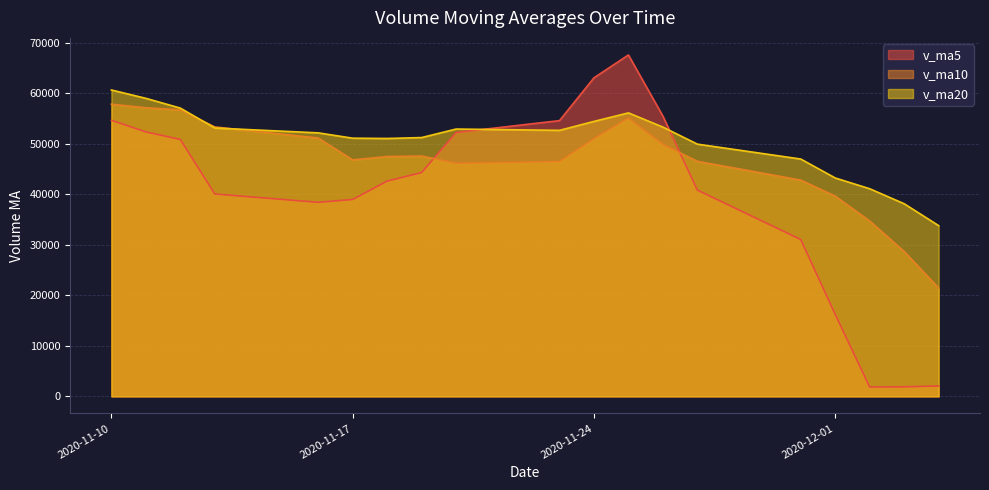

Which series has the largest total across all categories?

v_ma20